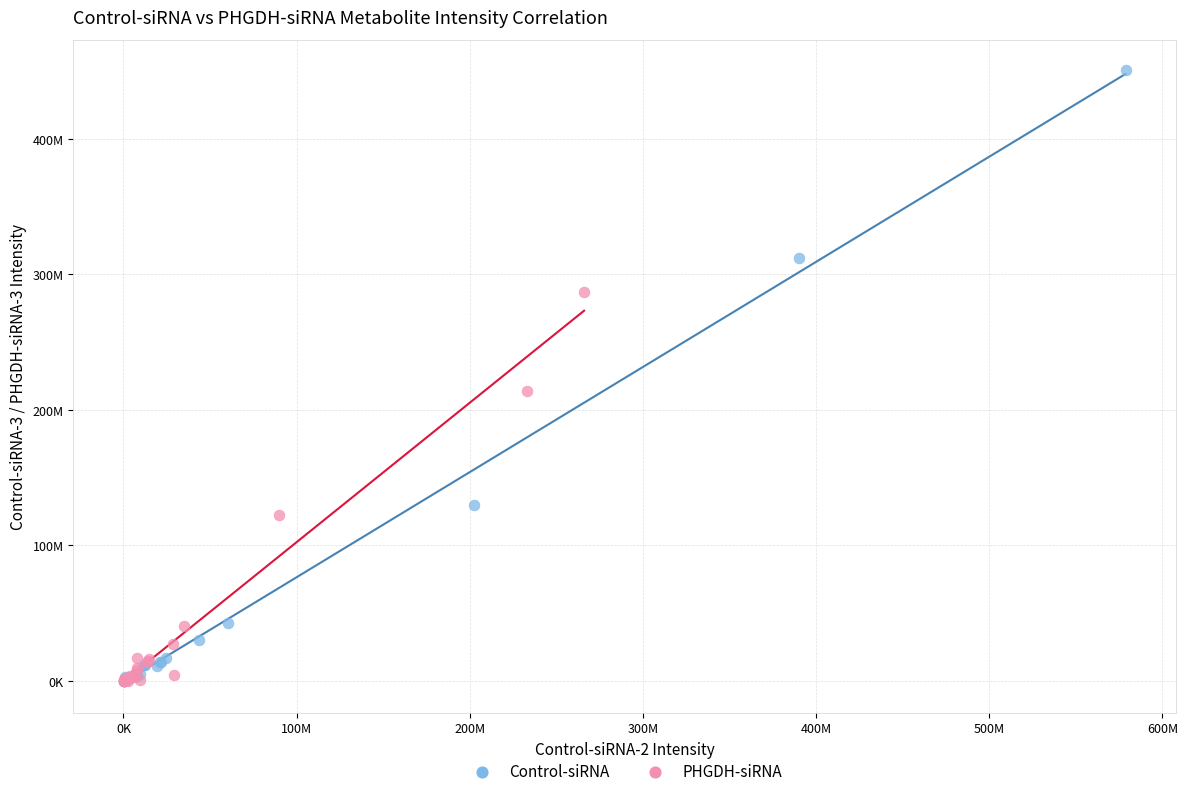

Which series has the largest Y range (max minus min)?

Control-siRNA